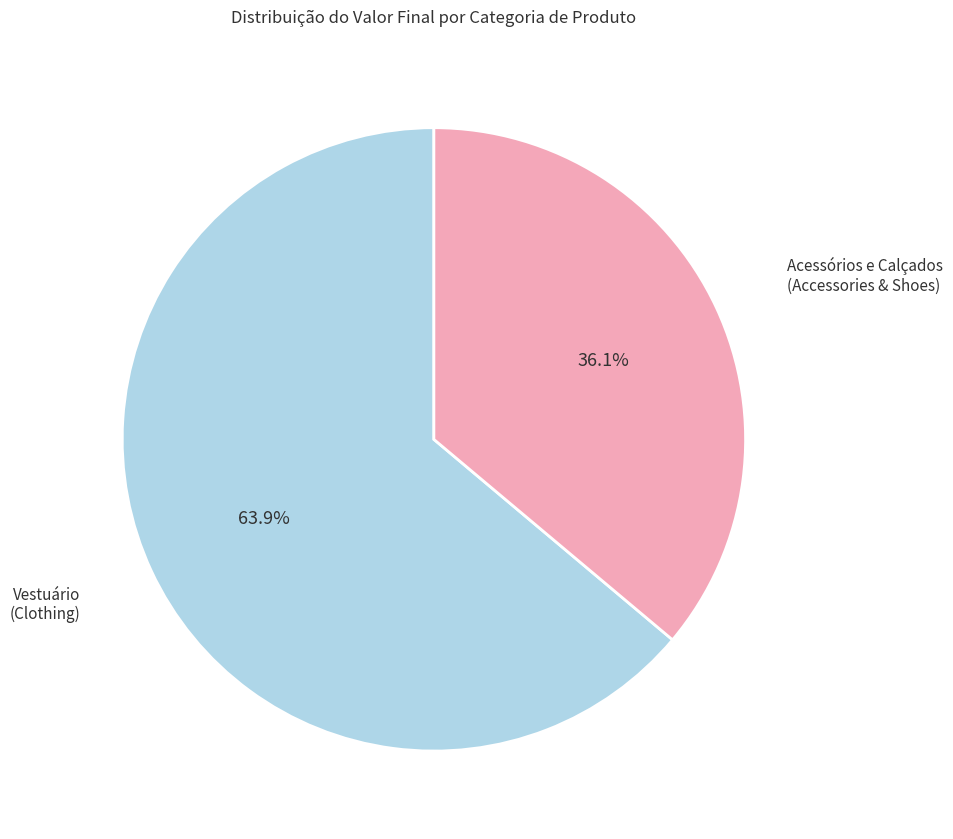

Which has a higher value, Acessórios e Calçados (Accessories & Shoes) or Vestuário (Clothing)?

Vestuário (Clothing)